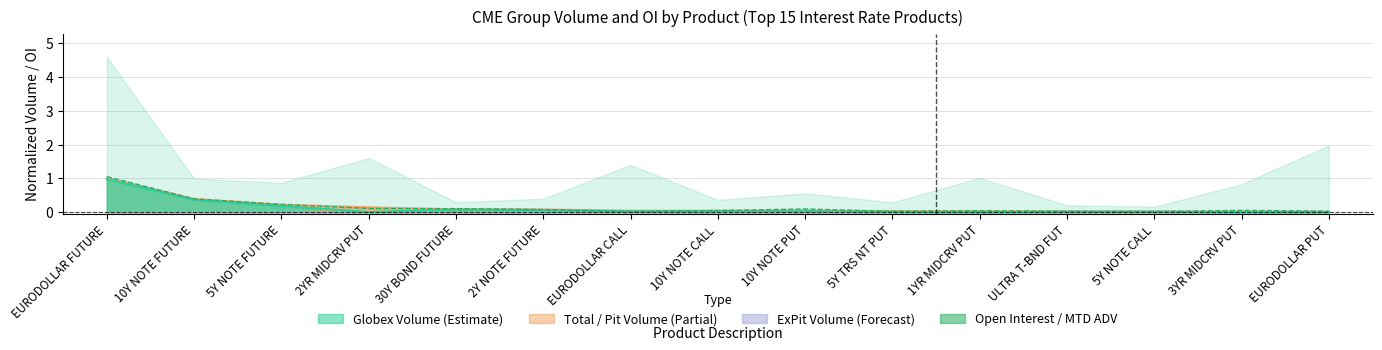

True or false: MTD ADV and Total Volume cross at least once.

True